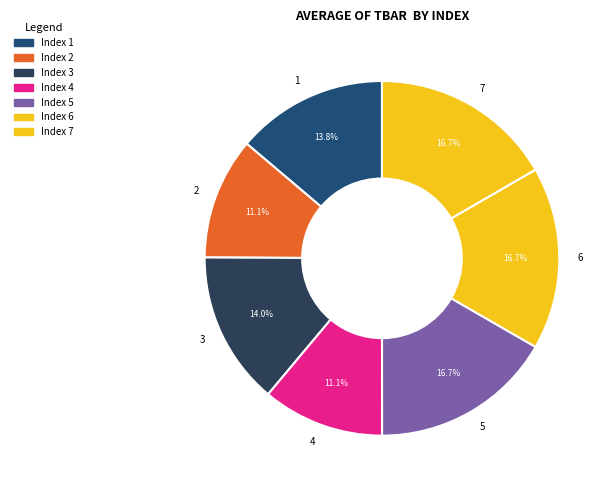

Between 3 and 4, which is larger?

3